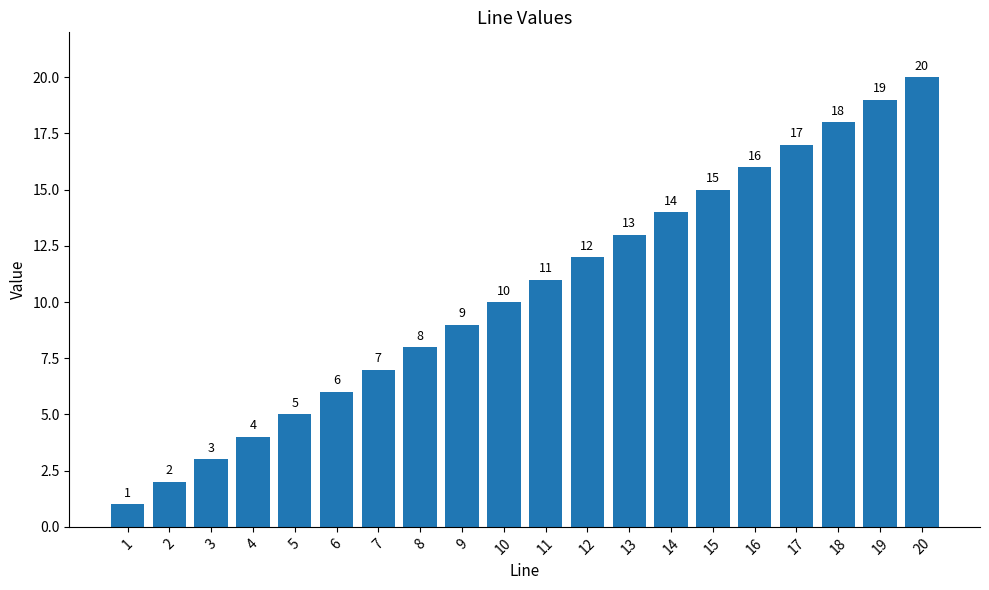

Which category has the lowest value across all series?

1